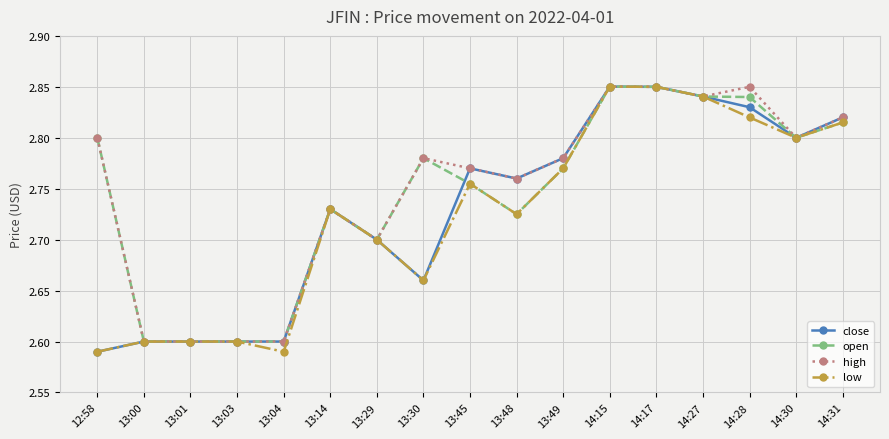

Does the chart display data point markers on the line(s)?

Yes